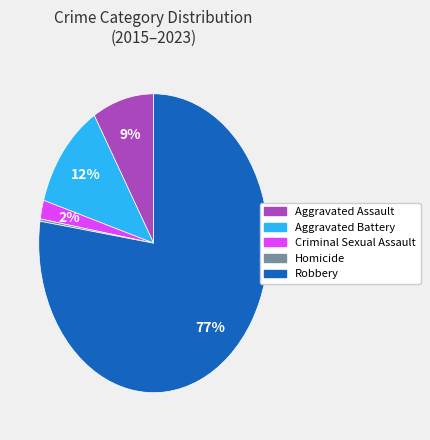

Is there any slice that represents more than half of the pie?

Yes